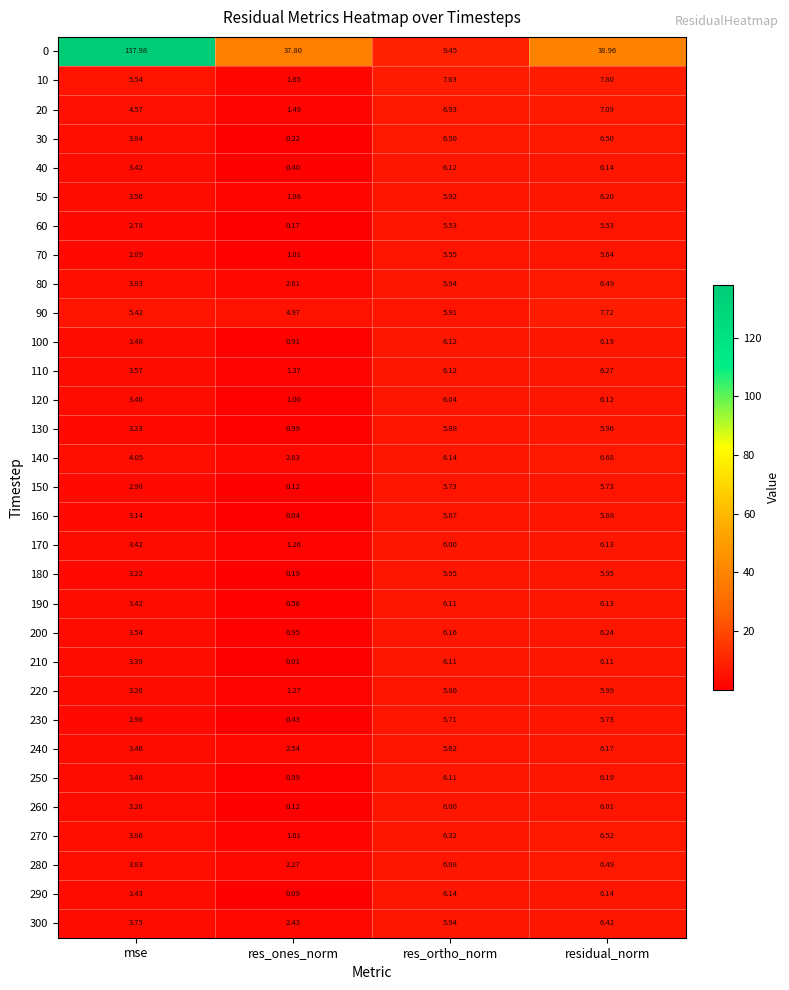

Which label corresponds to the largest value in the chart?

mse